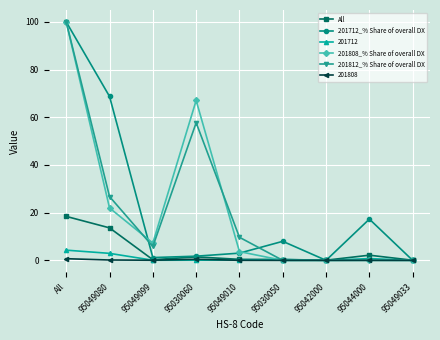

How many lines are shown in the chart?

6